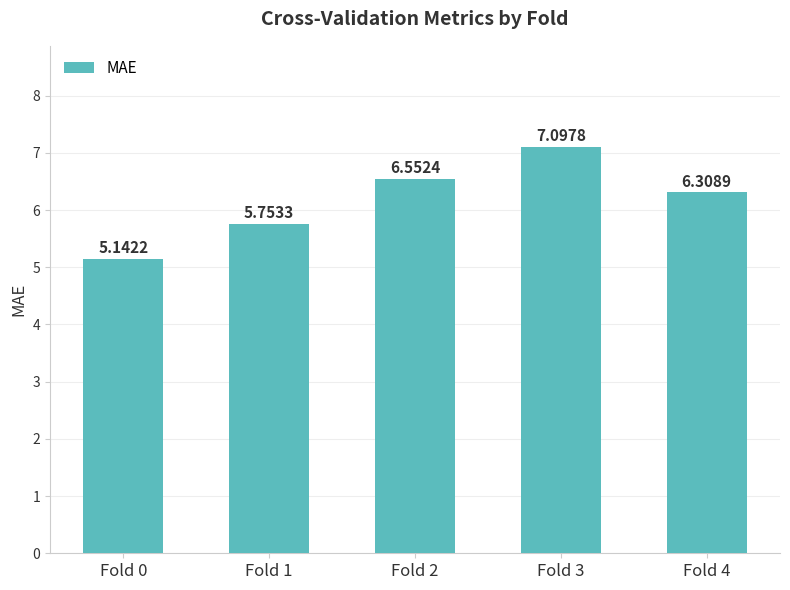

Which has a higher value, Fold 3 or Fold 2?

Fold 3